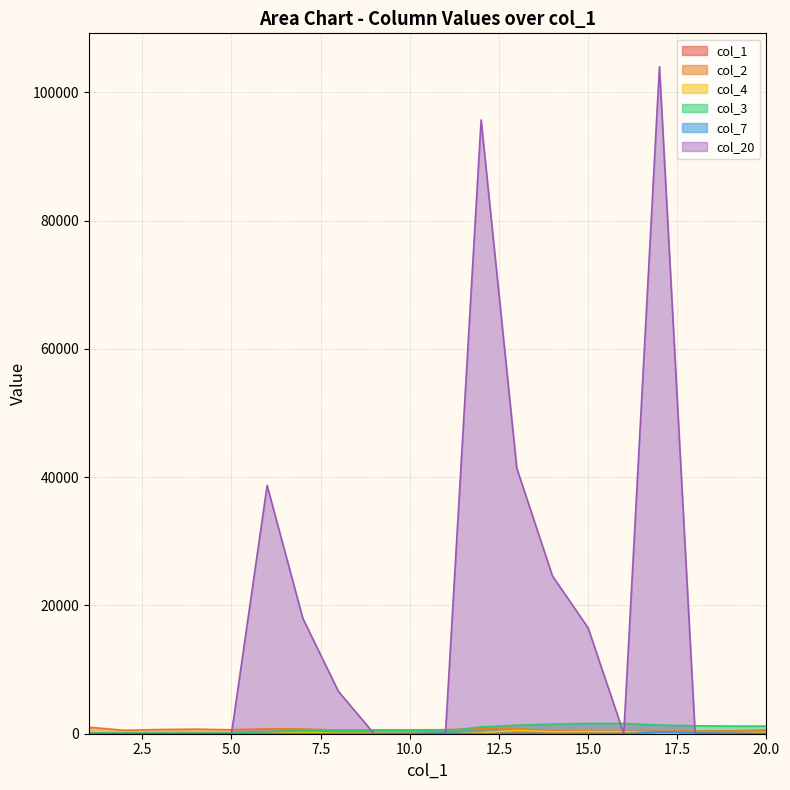

List the series in order of their peak value, lowest first.

col_1, col_7, col_4, col_2, col_3, col_20